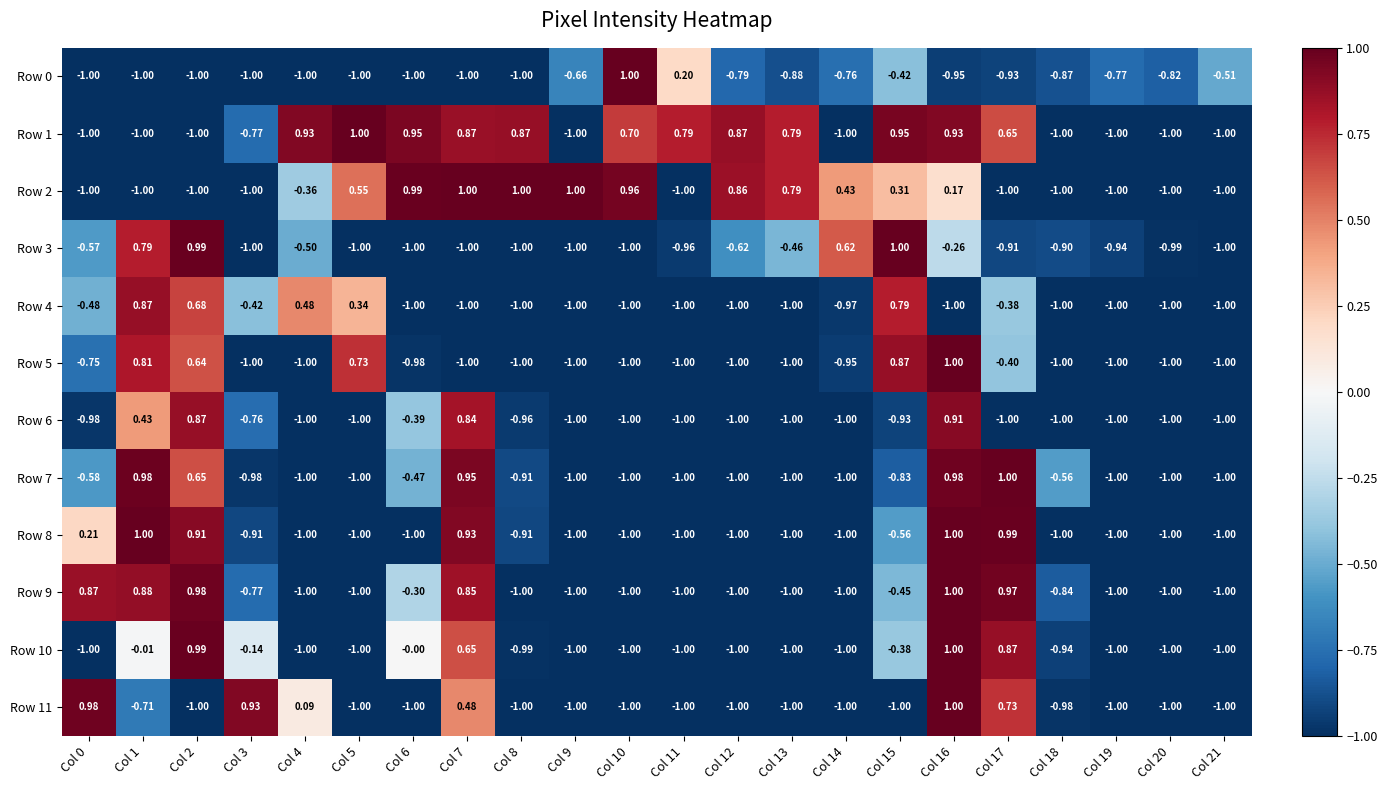

Is the value of Row 2 at Col 8 greater than the value of Row 10 at Col 9?

Yes